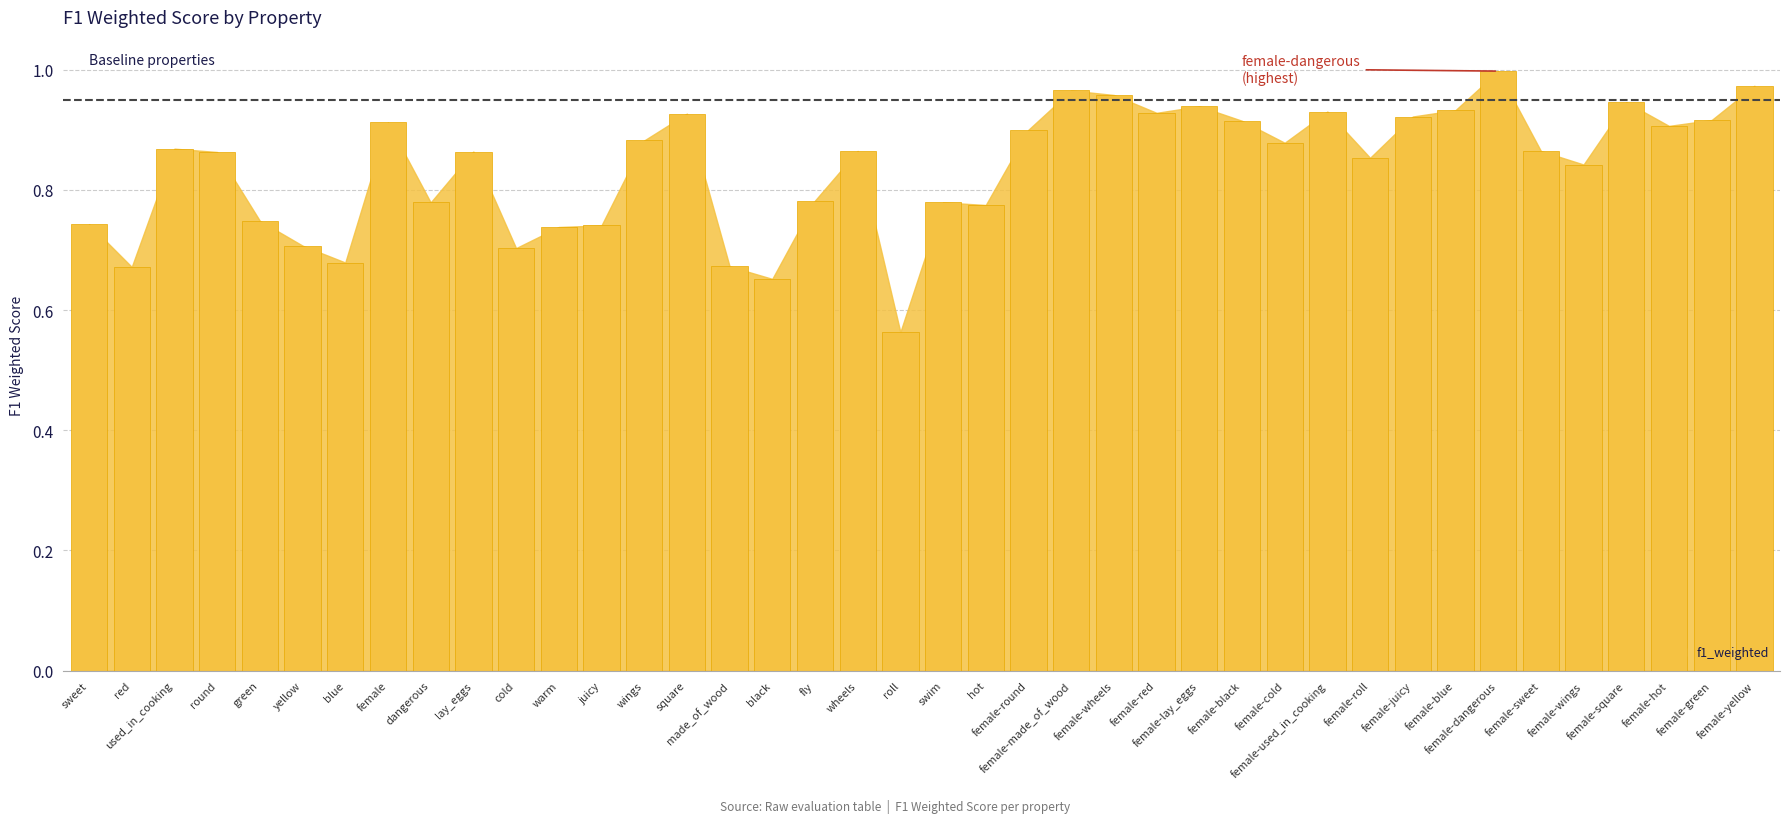

What is the sum of all values?

33.5